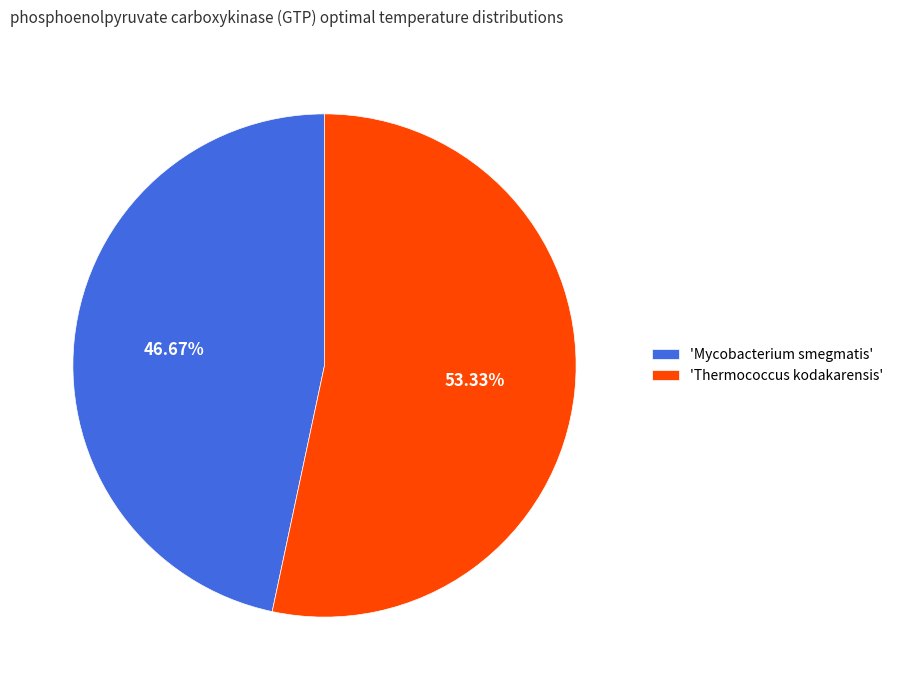

Count the number of slices in the pie.

2